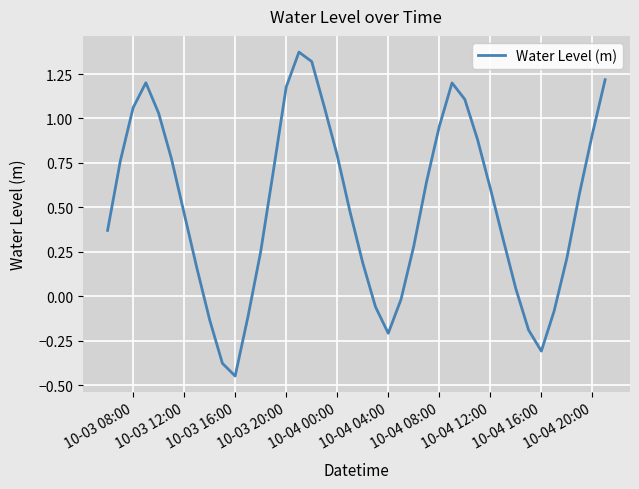

How many lines are shown in the chart?

1